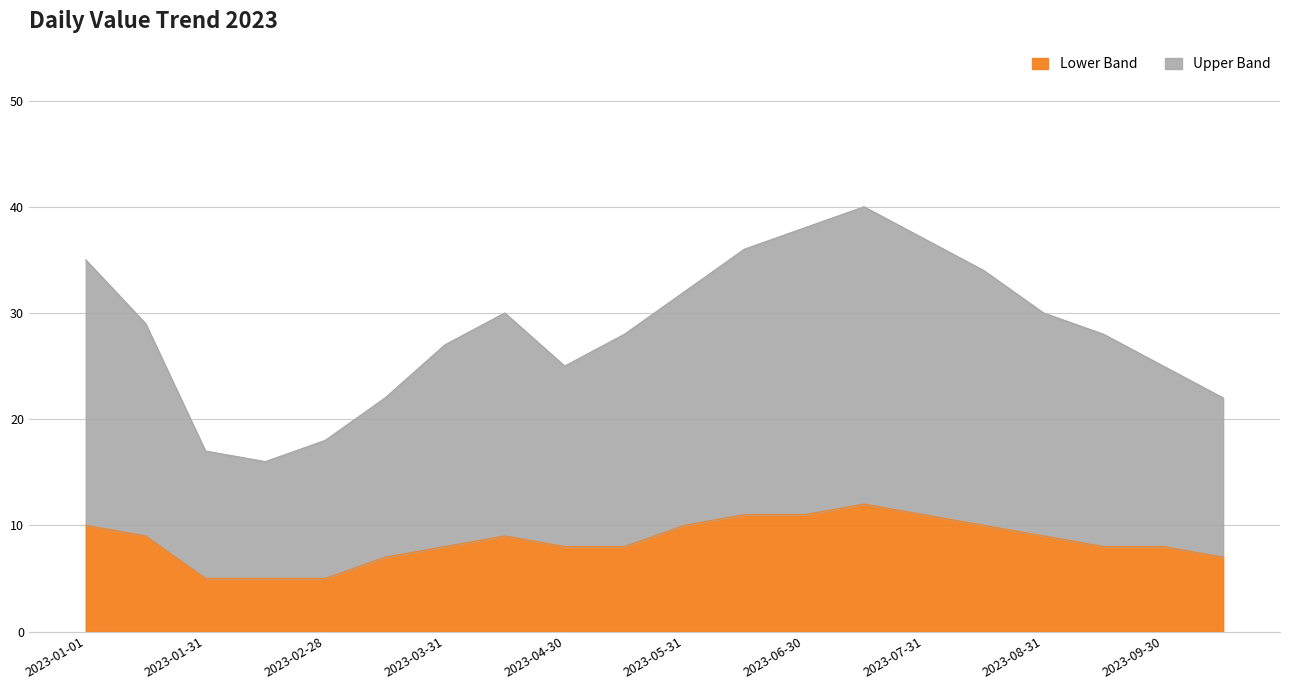

How many lines are shown in the chart?

2